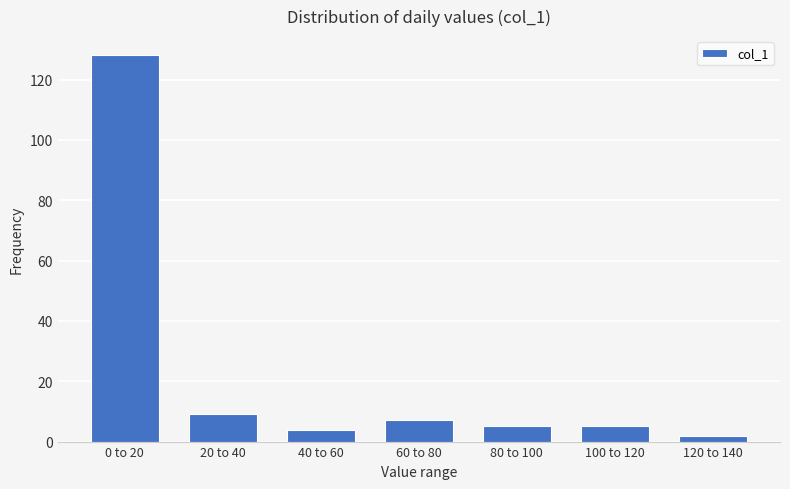

Reading left to right, list all the values displayed in this chart.

128	9	4	7	5	5	2